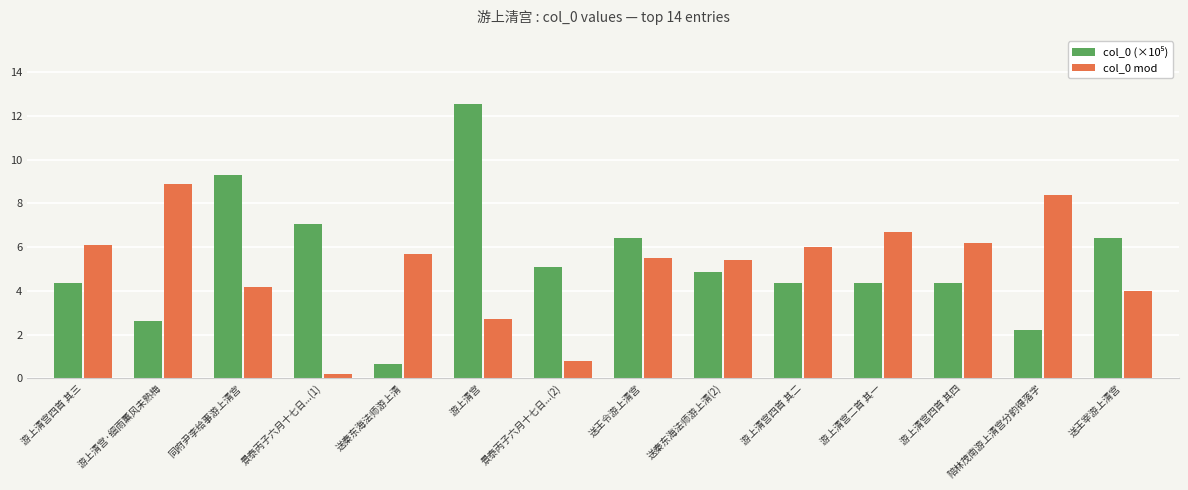

What is the maximum value shown in the chart?

12.5